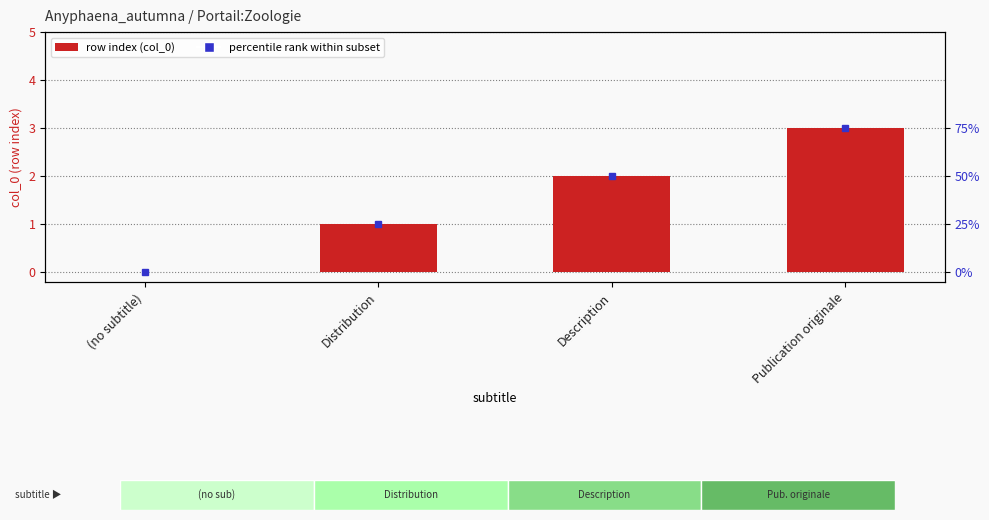

Reading left to right, transcribe all the data shown in this chart.

0	1	2	3